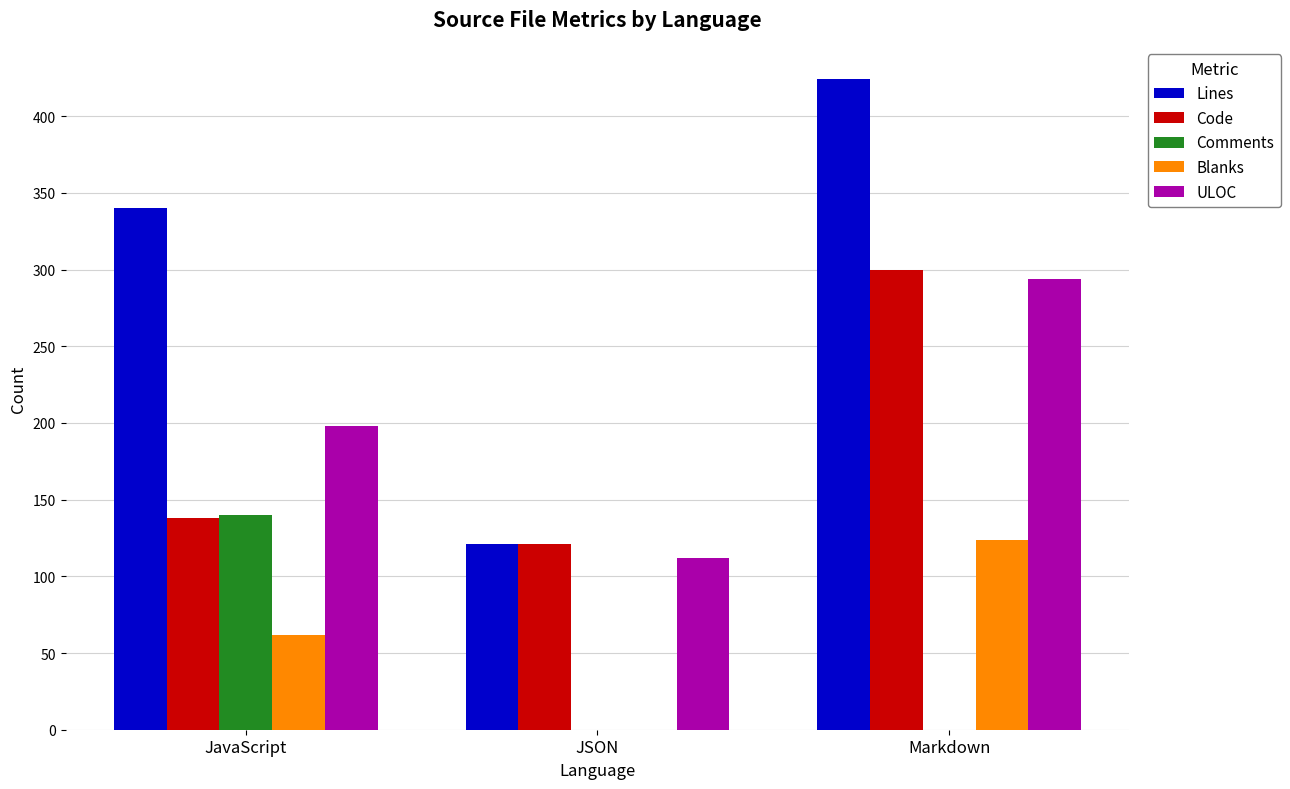

At which category is the sum across all series the highest?

Markdown